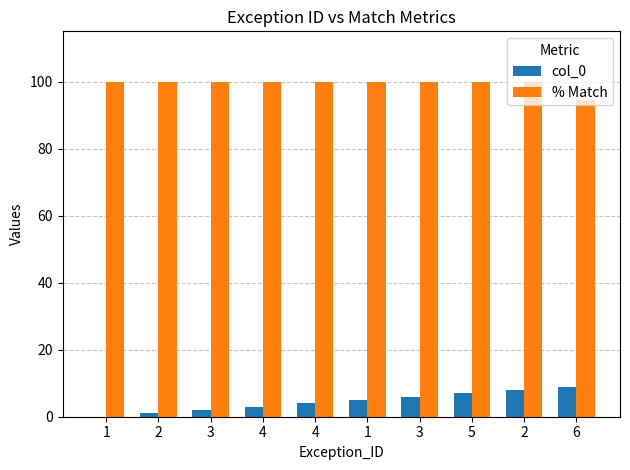

Does the chart contain stacked bars?

No